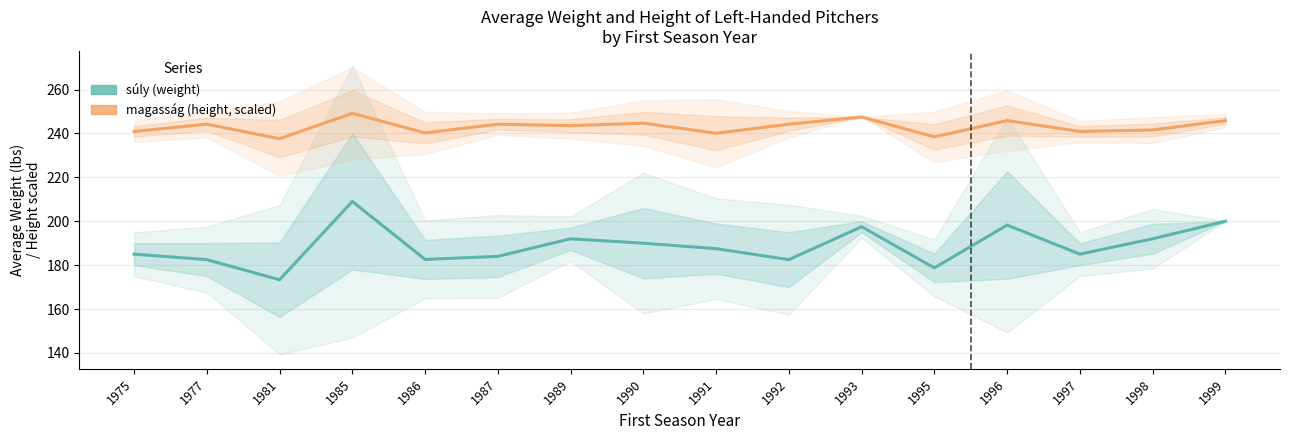

Between 1991 and 1993, which series saw the biggest shift?

súly